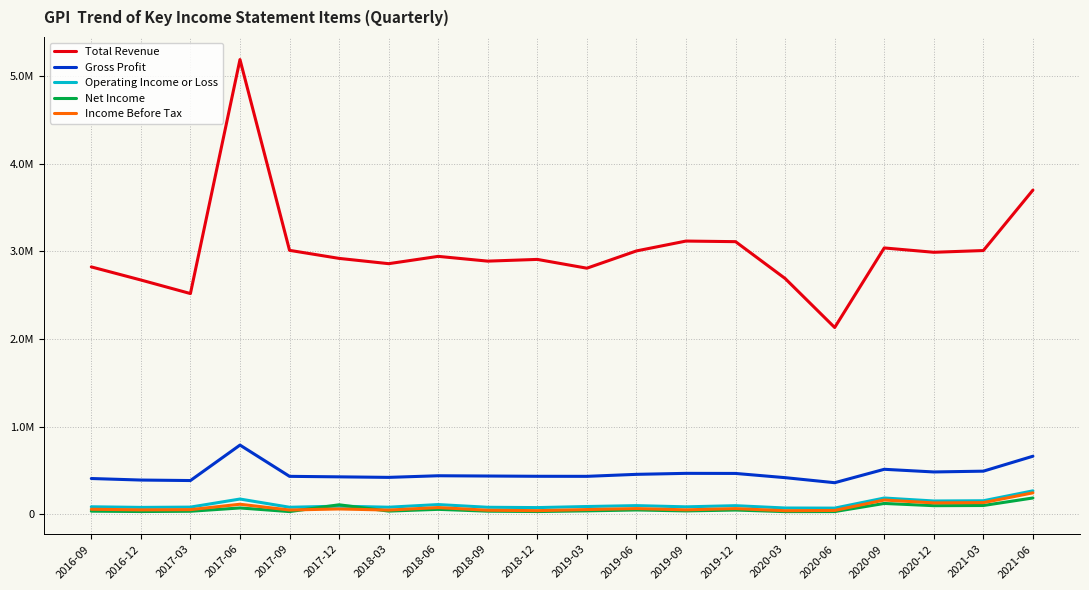

Does the chart have visible grid lines?

Yes